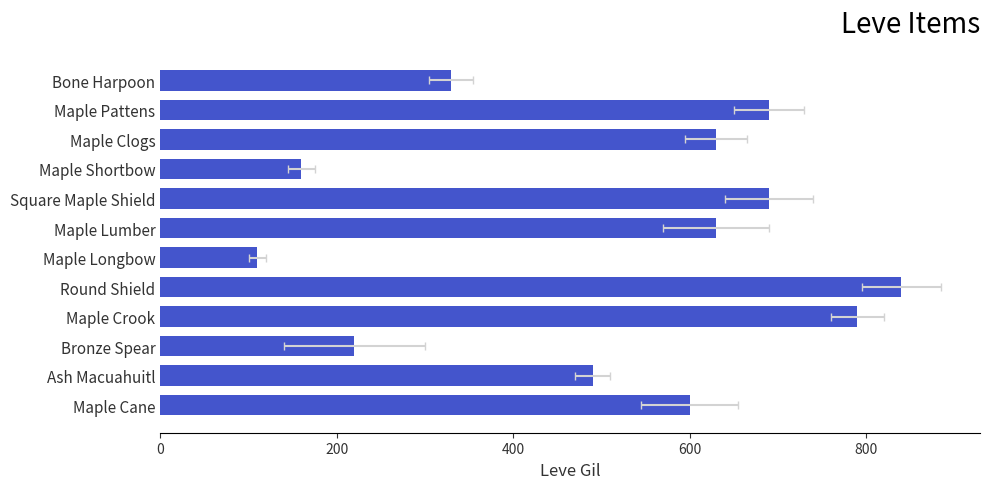

What is the difference between the maximum and minimum values?

730